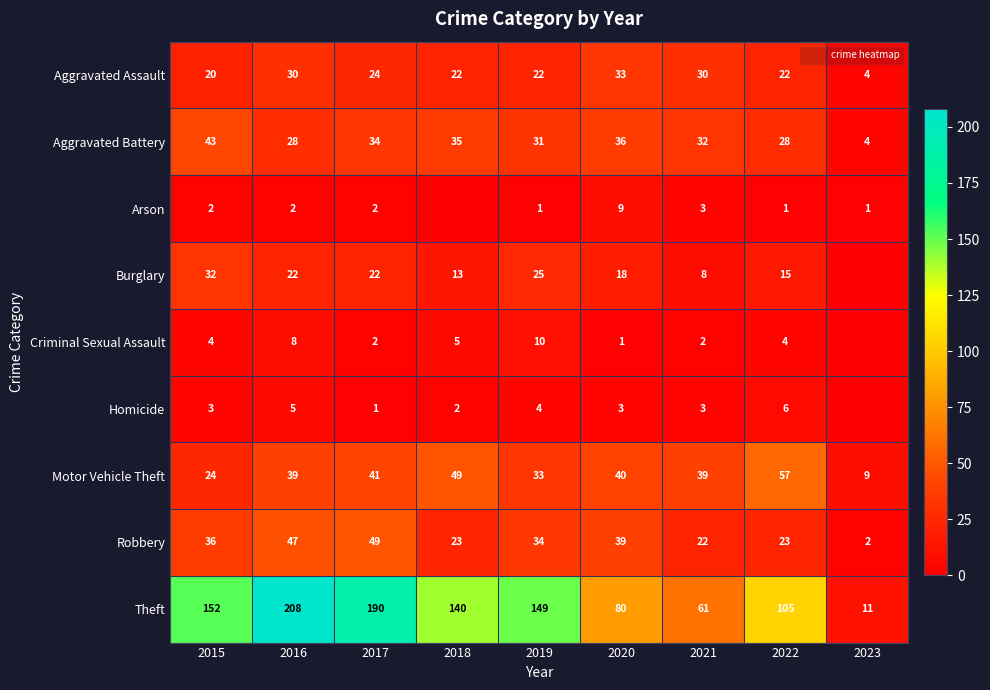

What is the sum of all Motor Vehicle Theft values?

331